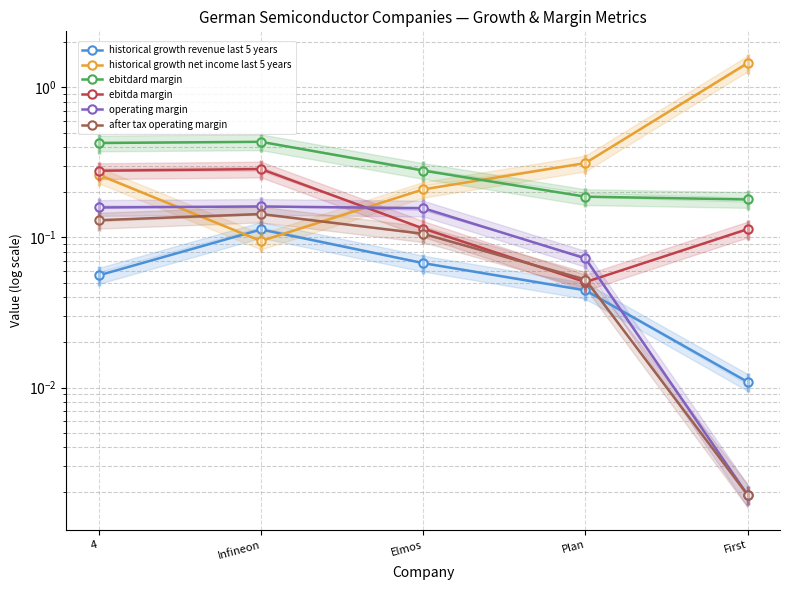

Which series has the widest spread of values?

historical growth net income last 5 years